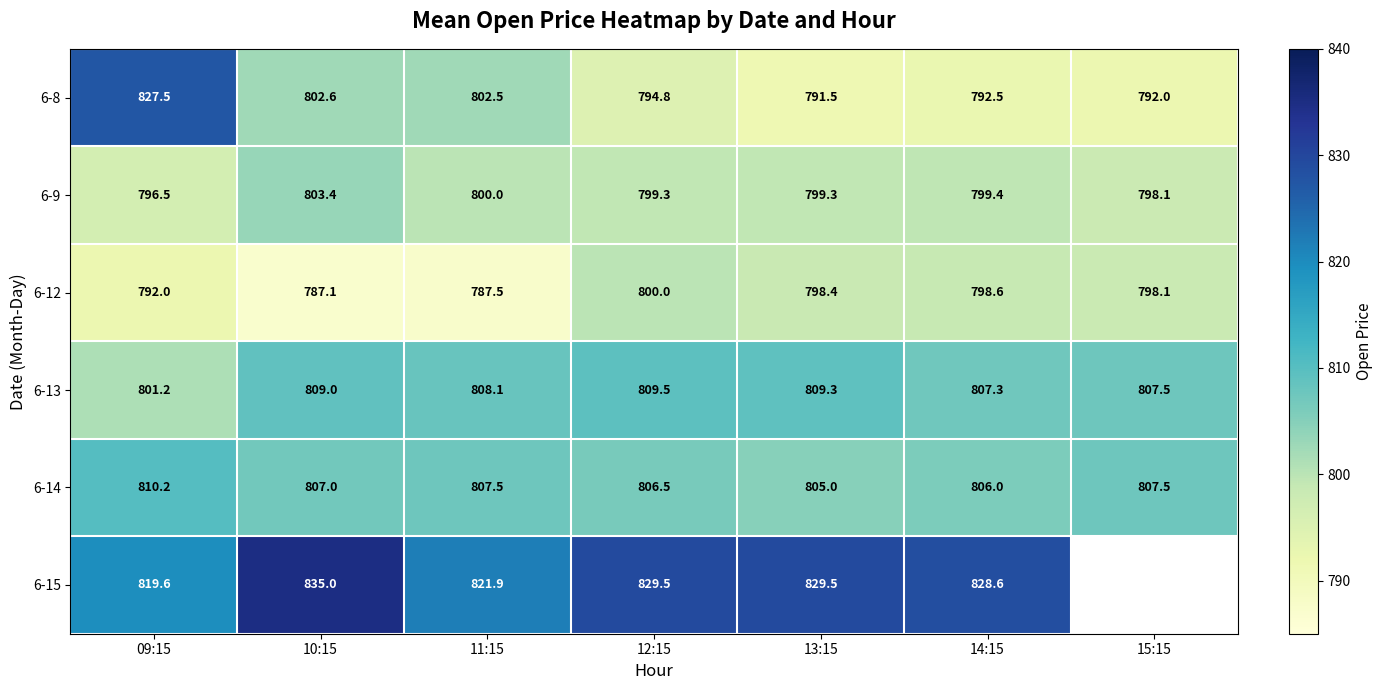

At which label does 6-9 reach its peak?

10:15